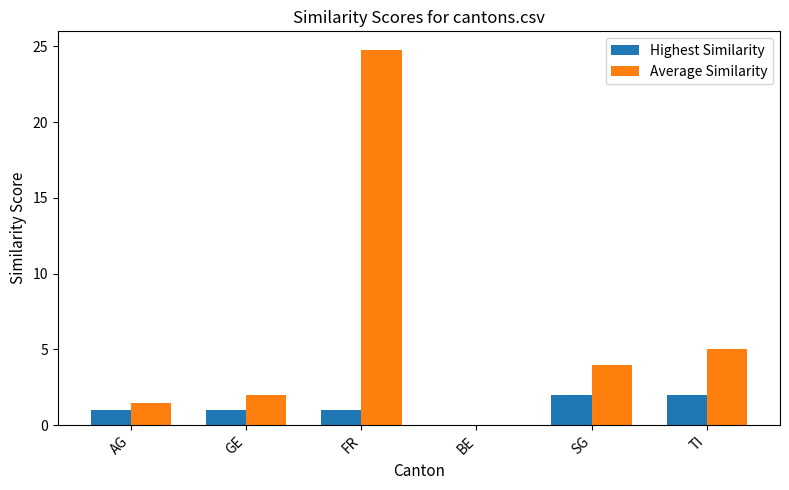

The value of Highest Similarity at GE is 1.0. True or false?

True